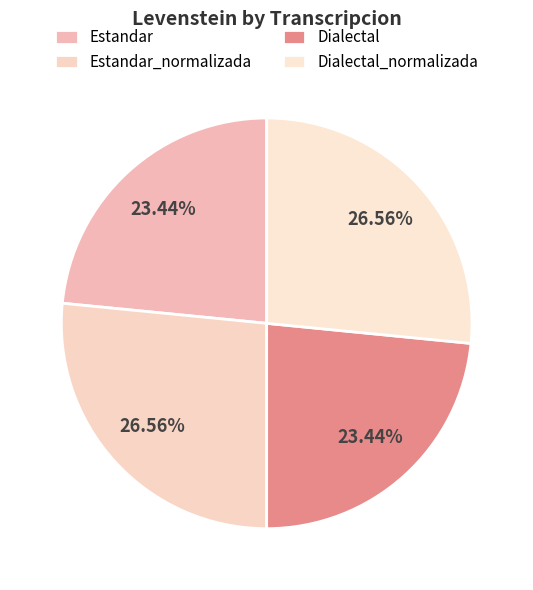

What percentage is the Dialectal_normalizada slice, to the nearest percent?

27%